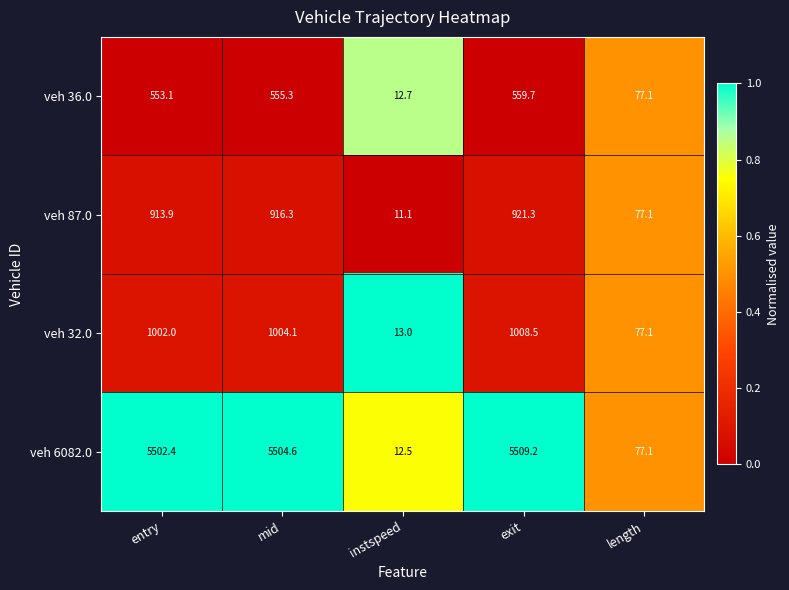

Read the veh 6082.0 value at length.

77.1